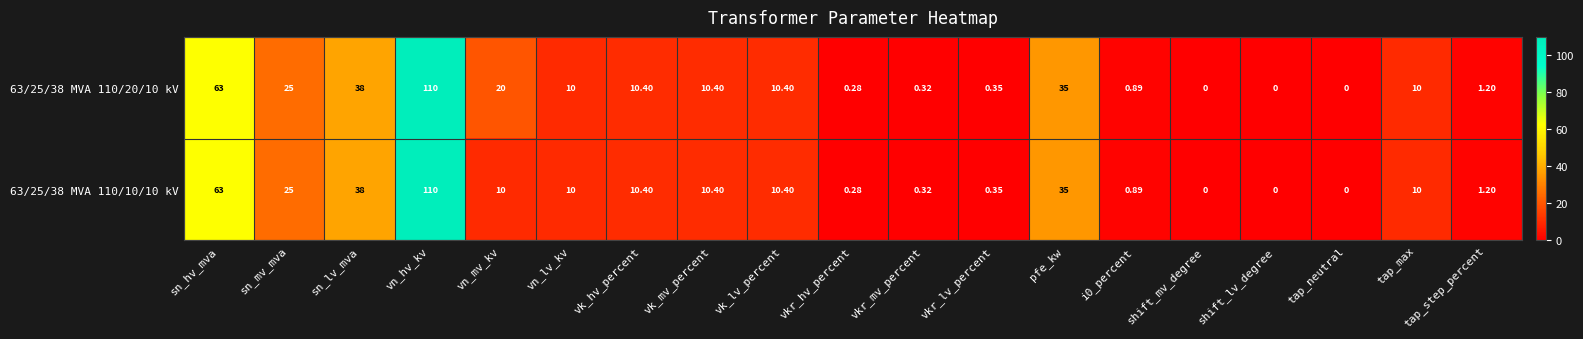

Which category has the highest value in the 63/25/38 MVA 110/20/10 kV series?

vn_hv_kv